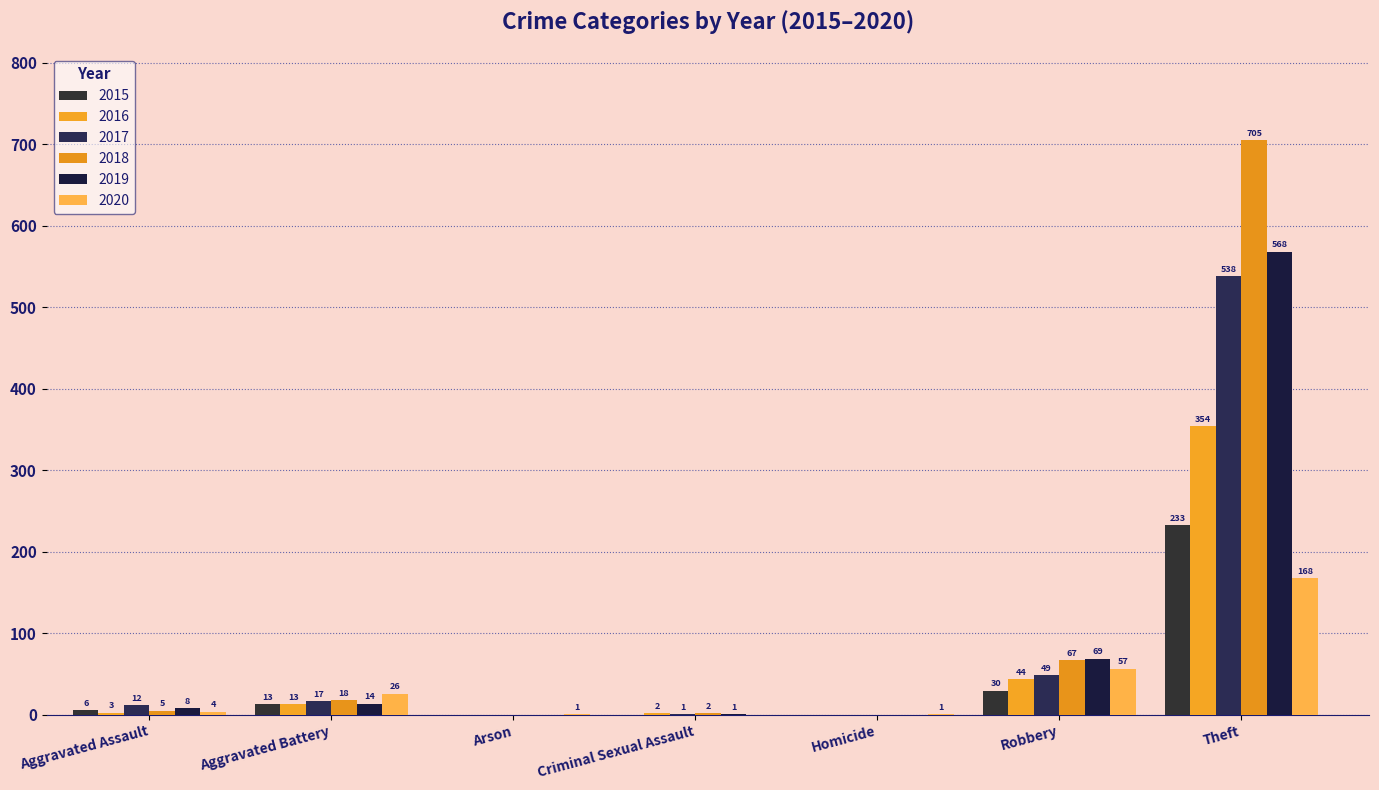

What value does the 2020 series have at Robbery, to the nearest 5?

55